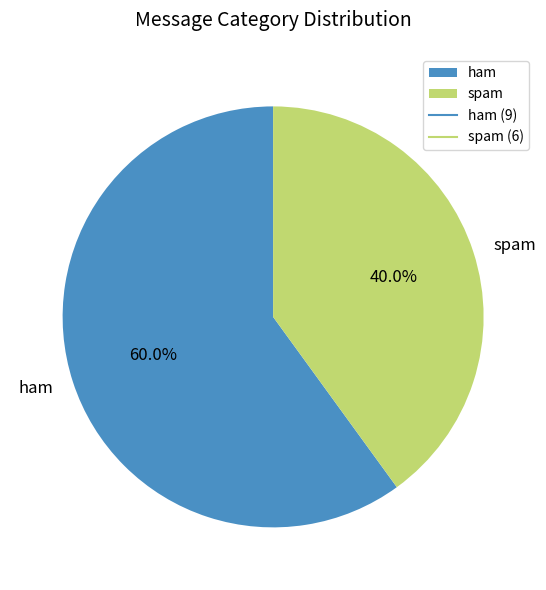

Which category has the smallest portion of the pie?

spam